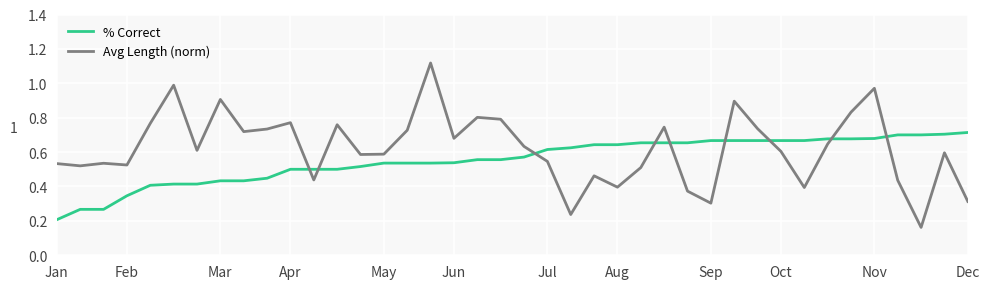

At how many categories does at least one series exceed 0?

40